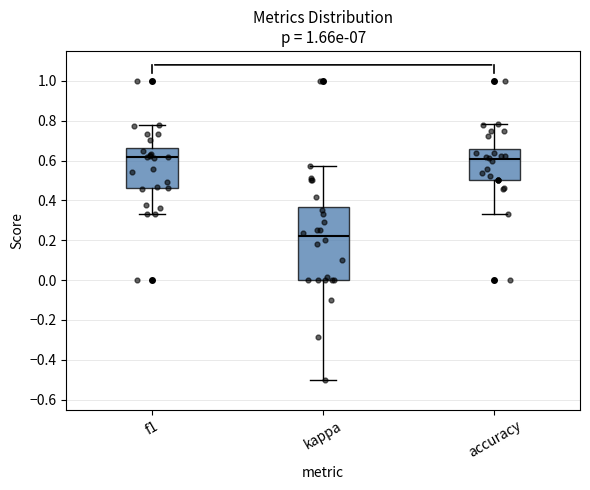

Which box has the lowest median line?

kappa